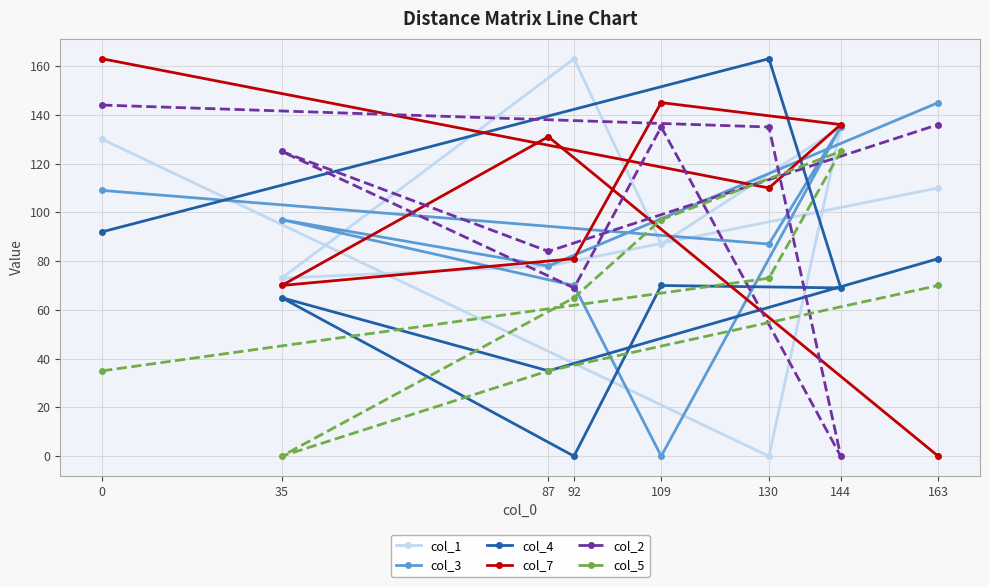

What is the value of the col_5 point at the 6th from the left?

73